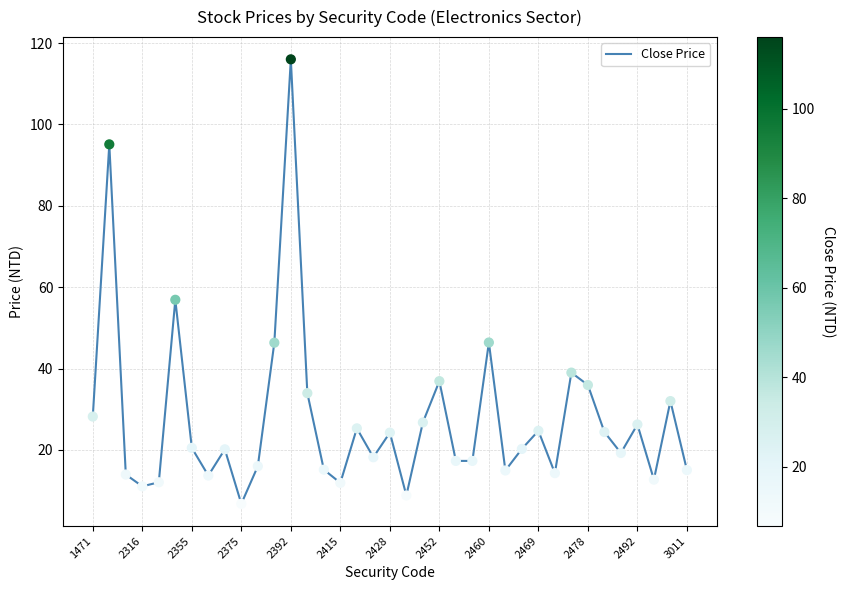

What is the difference between the maximum and minimum values?

109.2